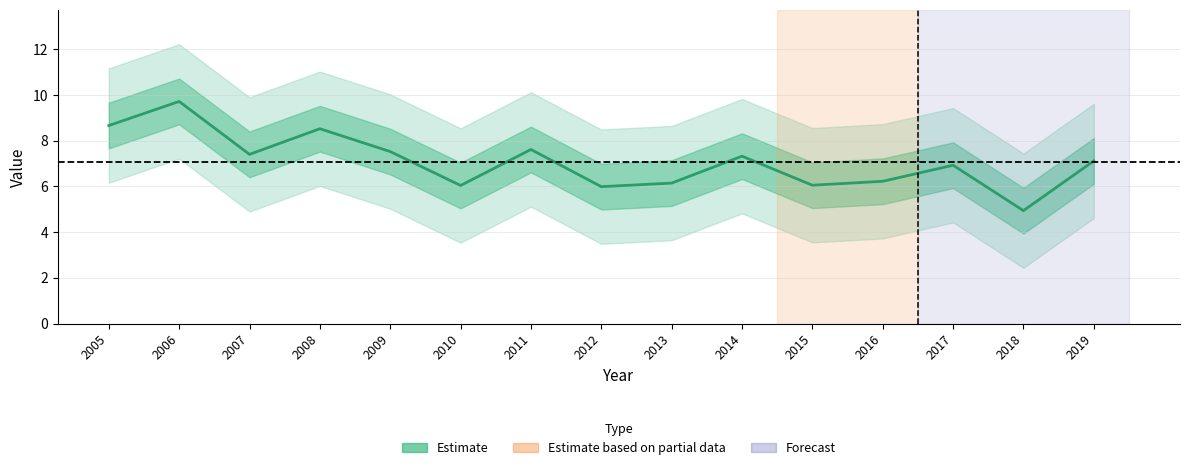

The chart shows a value of 12.5 at 2019. True or false?

False